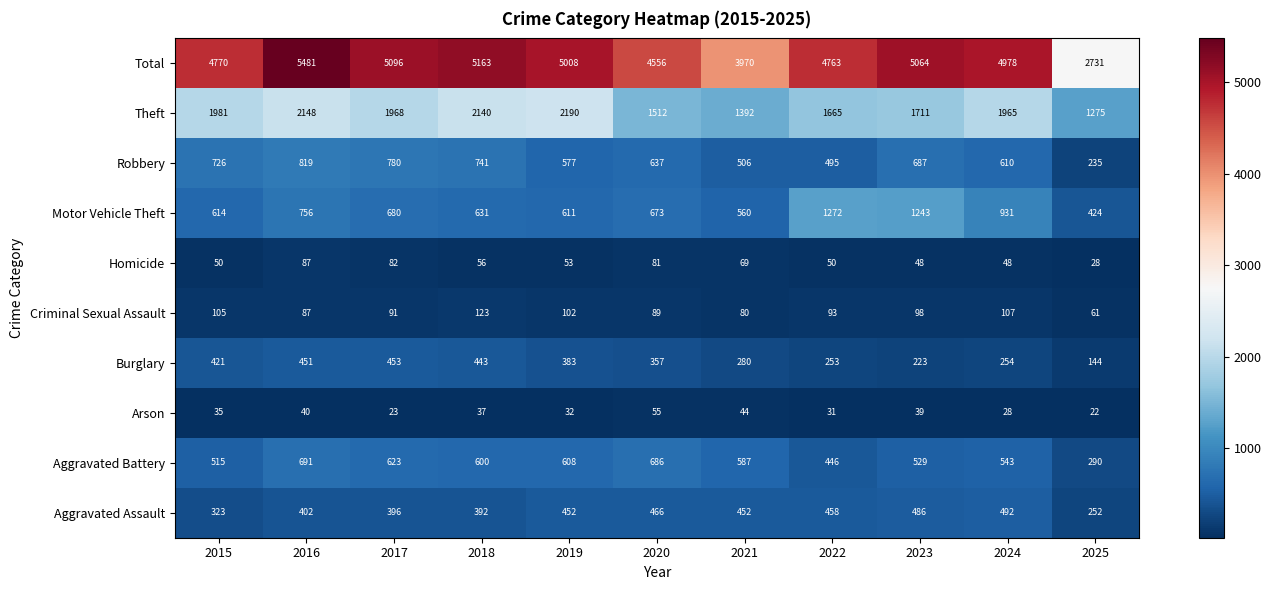

Where does the Motor Vehicle Theft series first go above 673?

2016